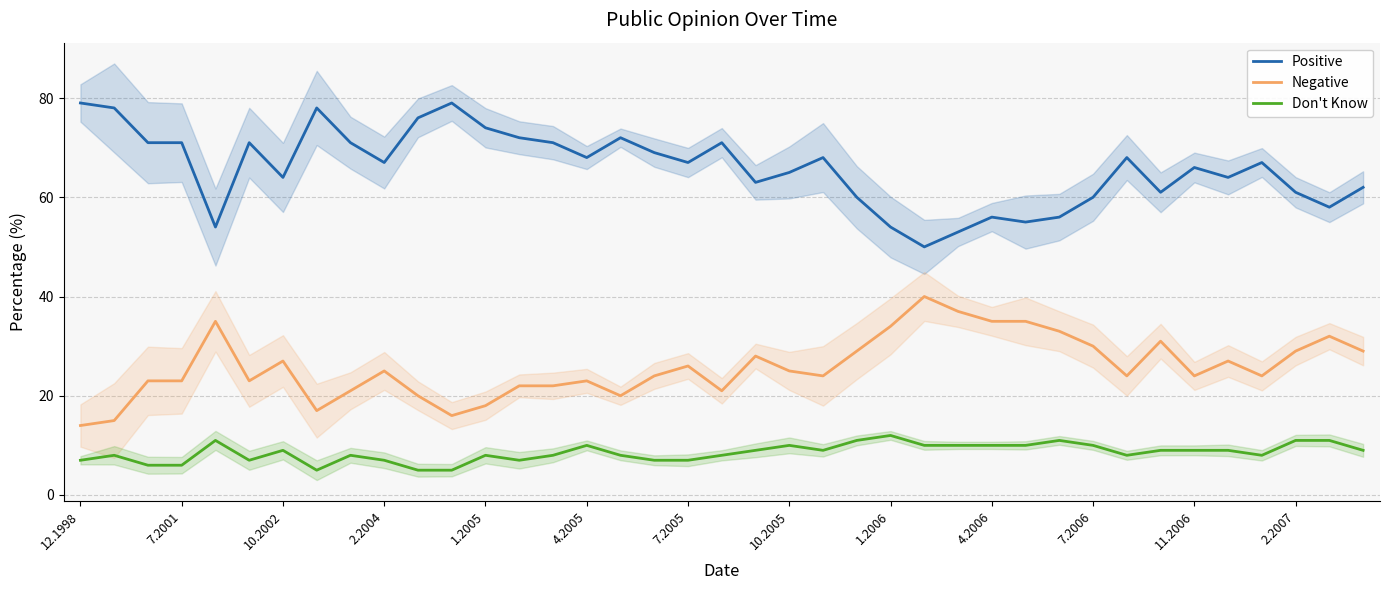

Which category has the highest value across all series?

12.1998